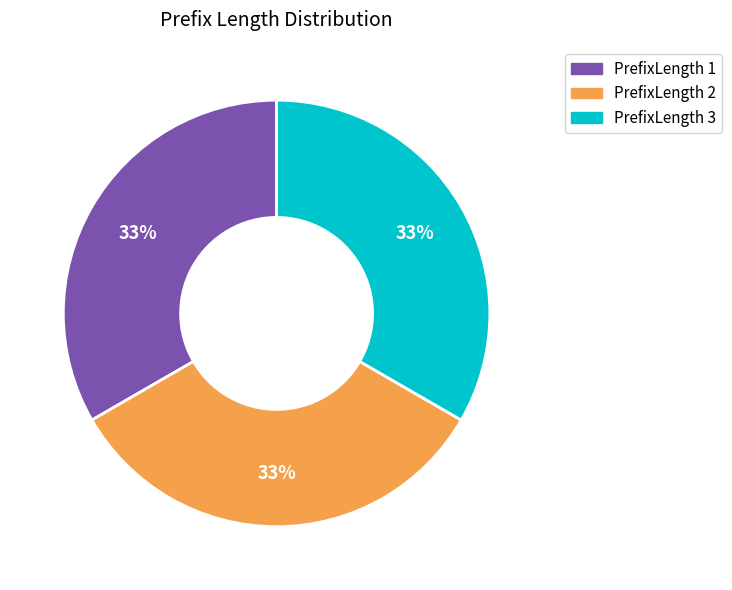

True or false: 1 accounts for 1% of the total.

False